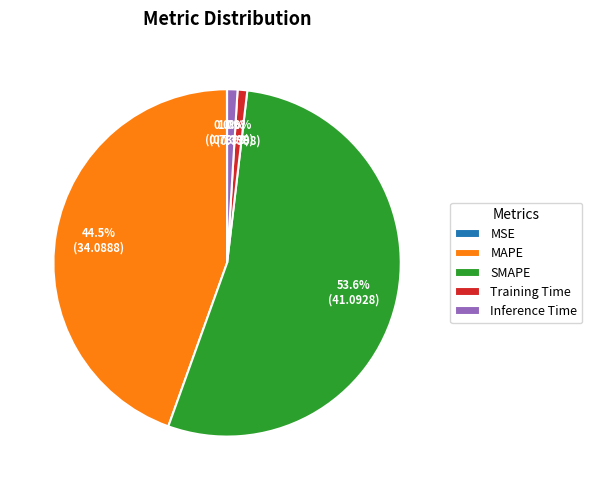

Which slice represents more than half of the pie?

SMAPE